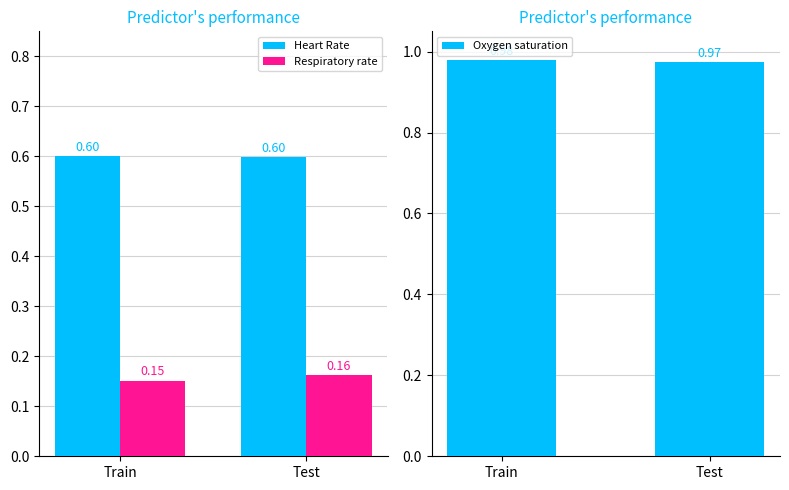

What is the label of the 1st bar from the right?

Test